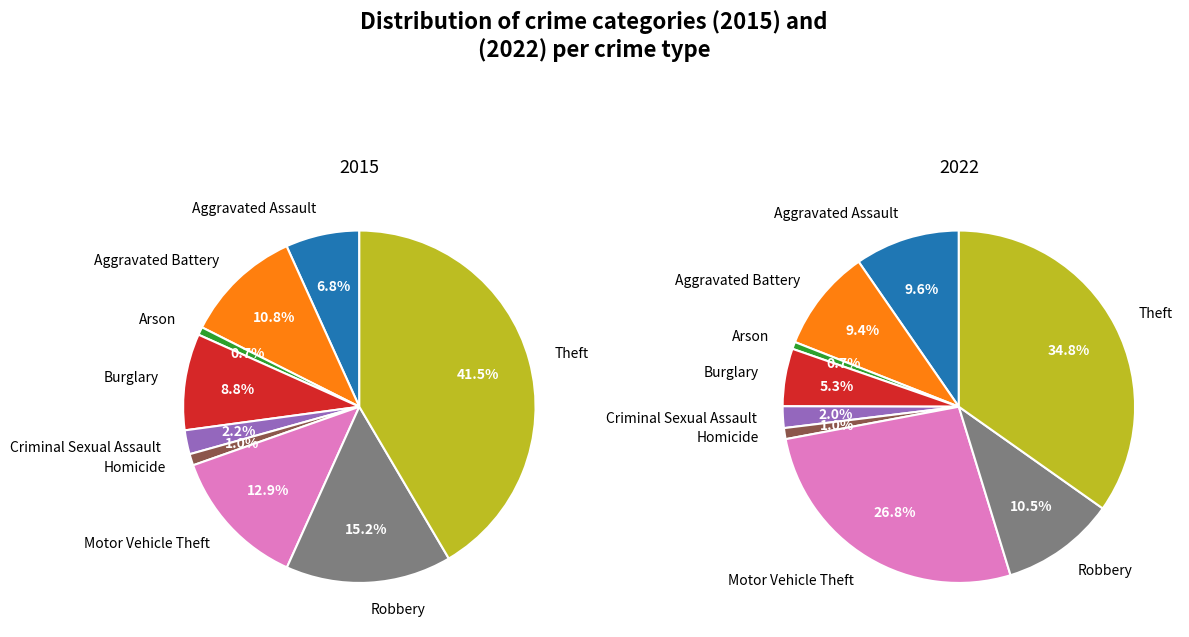

What is the largest slice in the pie chart?

Theft